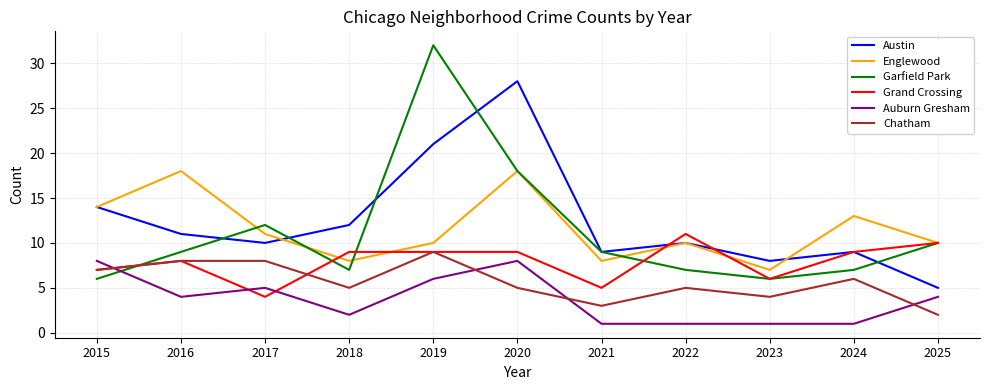

Reading left to right, transcribe all the data shown in this chart.

Austin: 2015=14	2016=11	2017=10	2018=12	2019=21	2020=28	2021=9	2022=10	2023=8	2024=9	2025=5
Englewood: 2015=14	2016=18	2017=11	2018=8	2019=10	2020=18	2021=8	2022=10	2023=7	2024=13	2025=10
Garfield Park: 2015=6	2016=9	2017=12	2018=7	2019=32	2020=18	2021=9	2022=7	2023=6	2024=7	2025=10
Grand Crossing: 2015=7	2016=8	2017=4	2018=9	2019=9	2020=9	2021=5	2022=11	2023=6	2024=9	2025=10
Auburn Gresham: 2015=8	2016=4	2017=5	2018=2	2019=6	2020=8	2021=1	2022=1	2023=1	2024=1	2025=4
Chatham: 2015=7	2016=8	2017=8	2018=5	2019=9	2020=5	2021=3	2022=5	2023=4	2024=6	2025=2